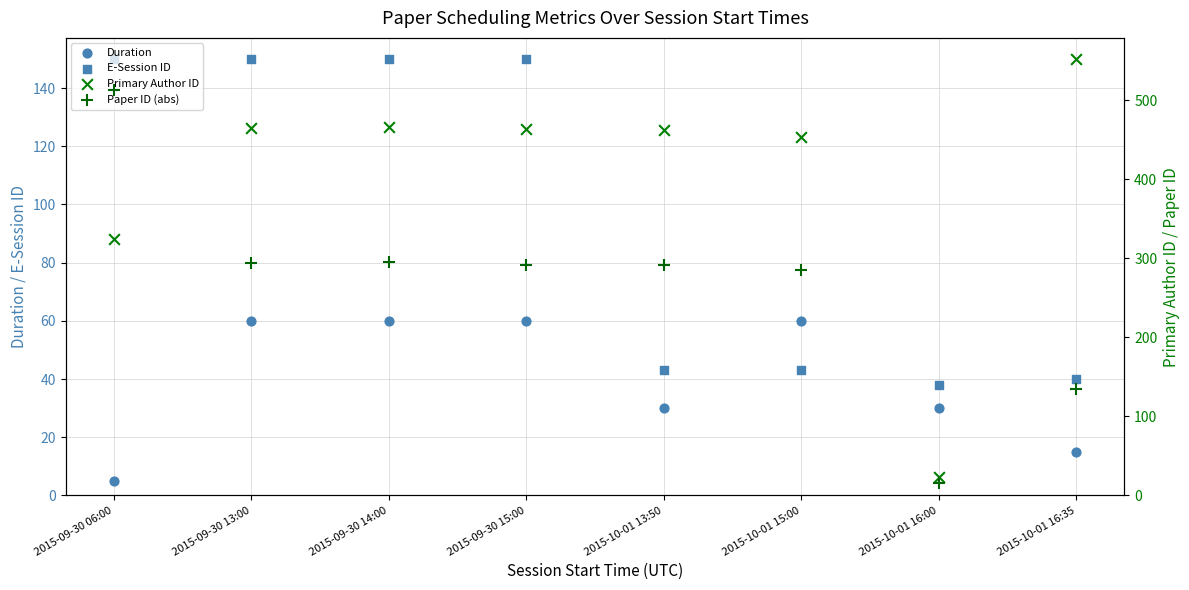

What are all the series names shown in the legend?

Duration, E-Session ID, Primary Author ID, Paper ID (abs)